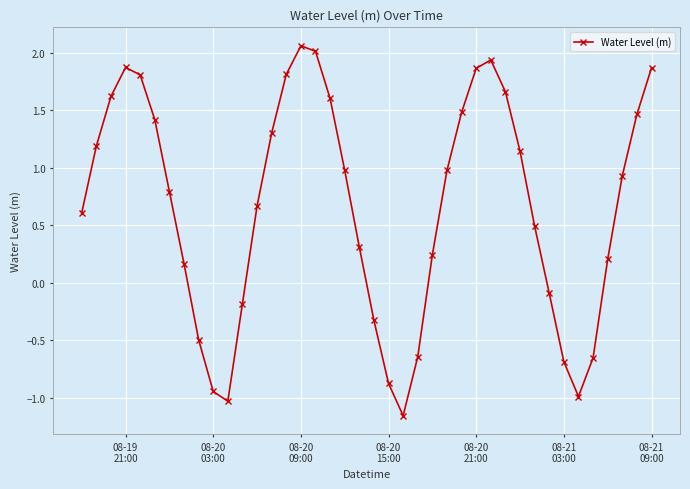

How many points are lower than both their immediate neighbors (excluding endpoints)?

3